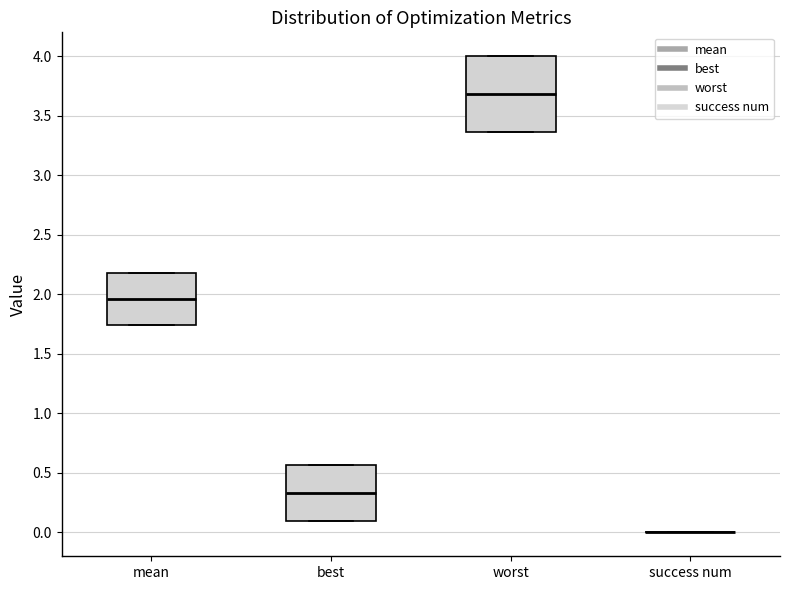

Reading left to right, read every box against the y-axis: the position of its median line, the range the box covers, and the ends of its whiskers. The values are not printed on the chart, so give them approximately, as read against the axis.

mean: median 1.95, box 1.75 to 2.20, whiskers 1.75 to 2.20
best: median 0.35, box 0.10 to 0.55, whiskers 0.10 to 0.55
worst: median 3.70, box 3.35 to 4.00, whiskers 3.35 to 4.00
success num: box collapsed to a line at 0.00, whiskers 0.00 to 0.00